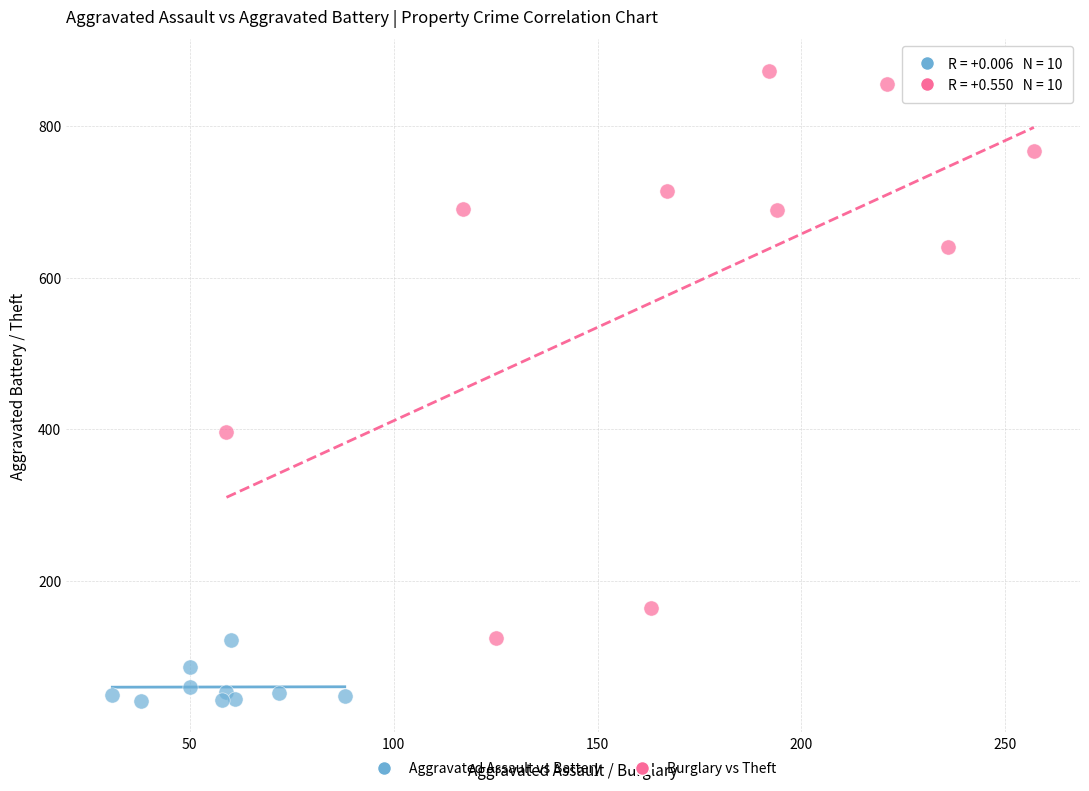

Which series has the widest spread of Y values?

Burglary vs Theft